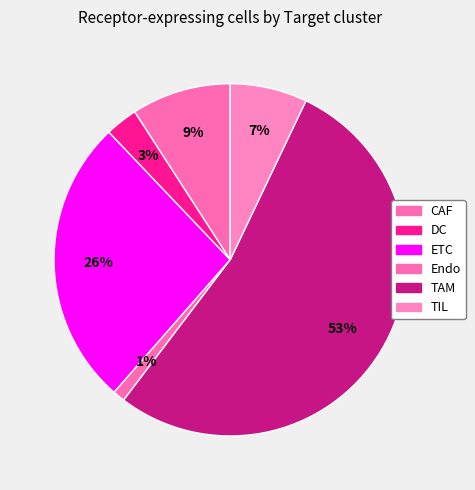

What portion of the pie excludes ETC?

73.6%